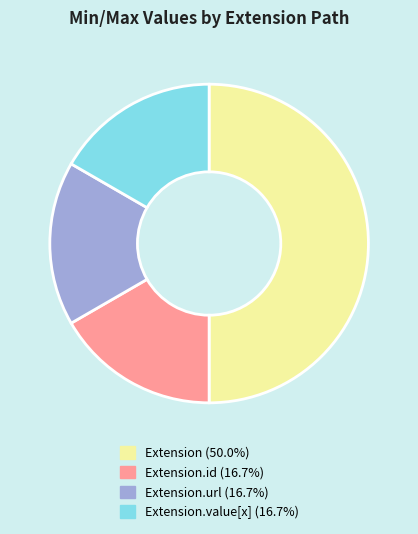

Is Extension.id (16.7%) the majority of the pie?

No